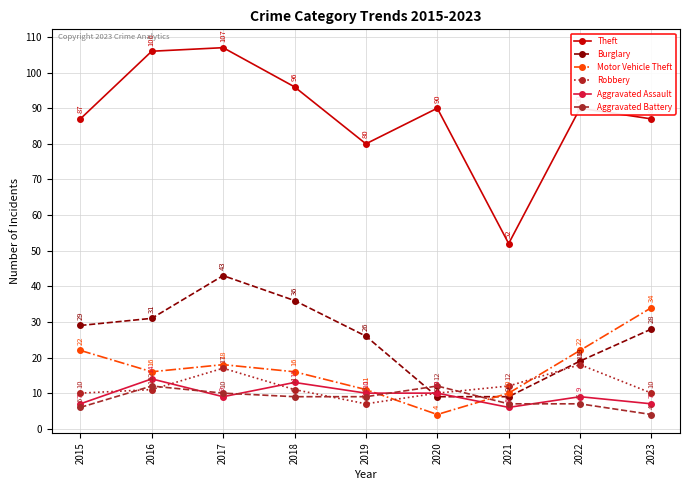

What are all the series names shown in the legend?

Theft, Burglary, Motor Vehicle Theft, Robbery, Aggravated Assault, Aggravated Battery